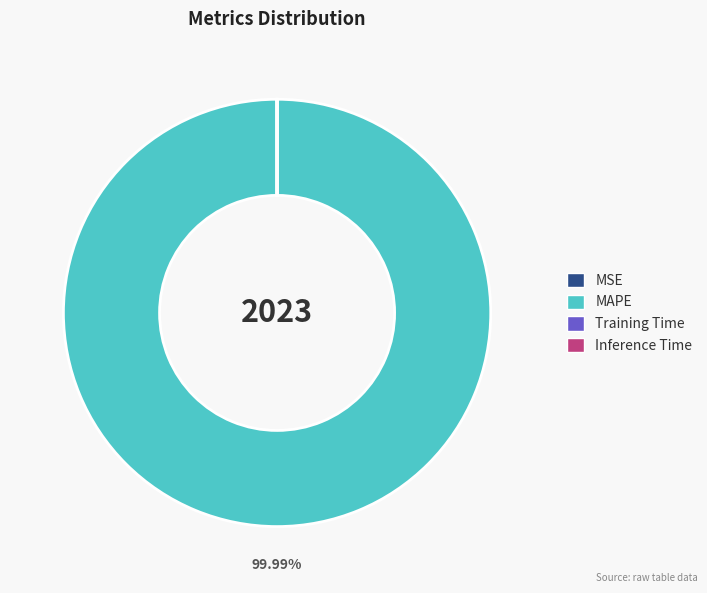

Which category has the biggest portion of the pie?

MAPE